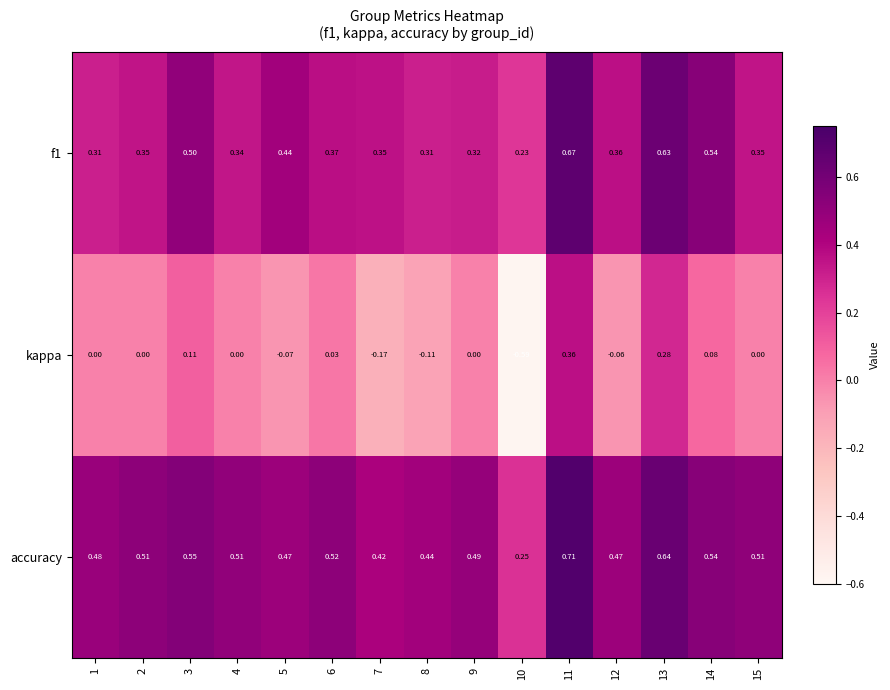

At which category does the chart reach its peak across all series?

11